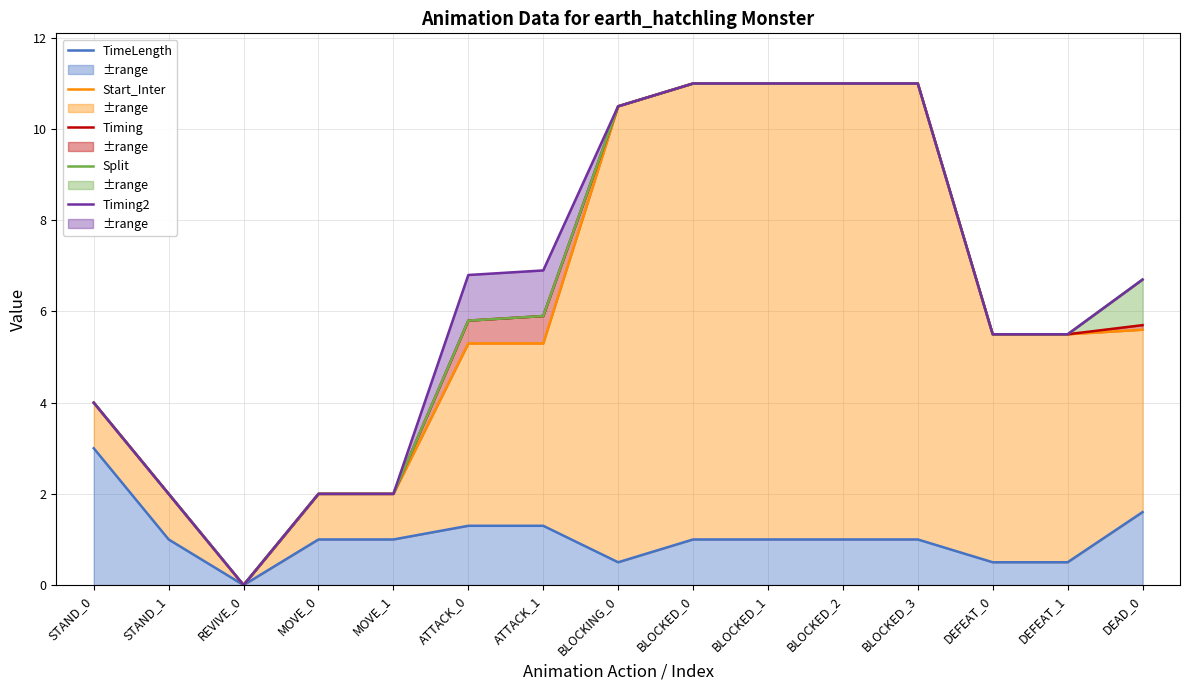

How many interior local valleys does the TimeLength series have?

2